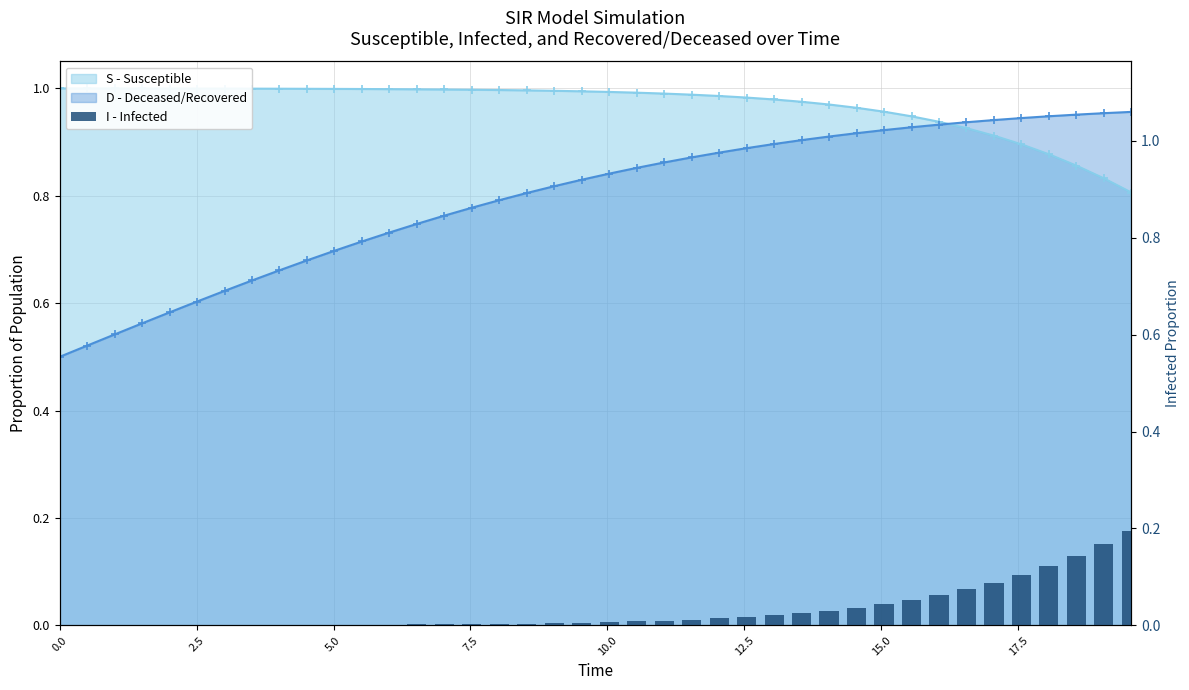

What is the difference between the second highest and minimum values?

0.2